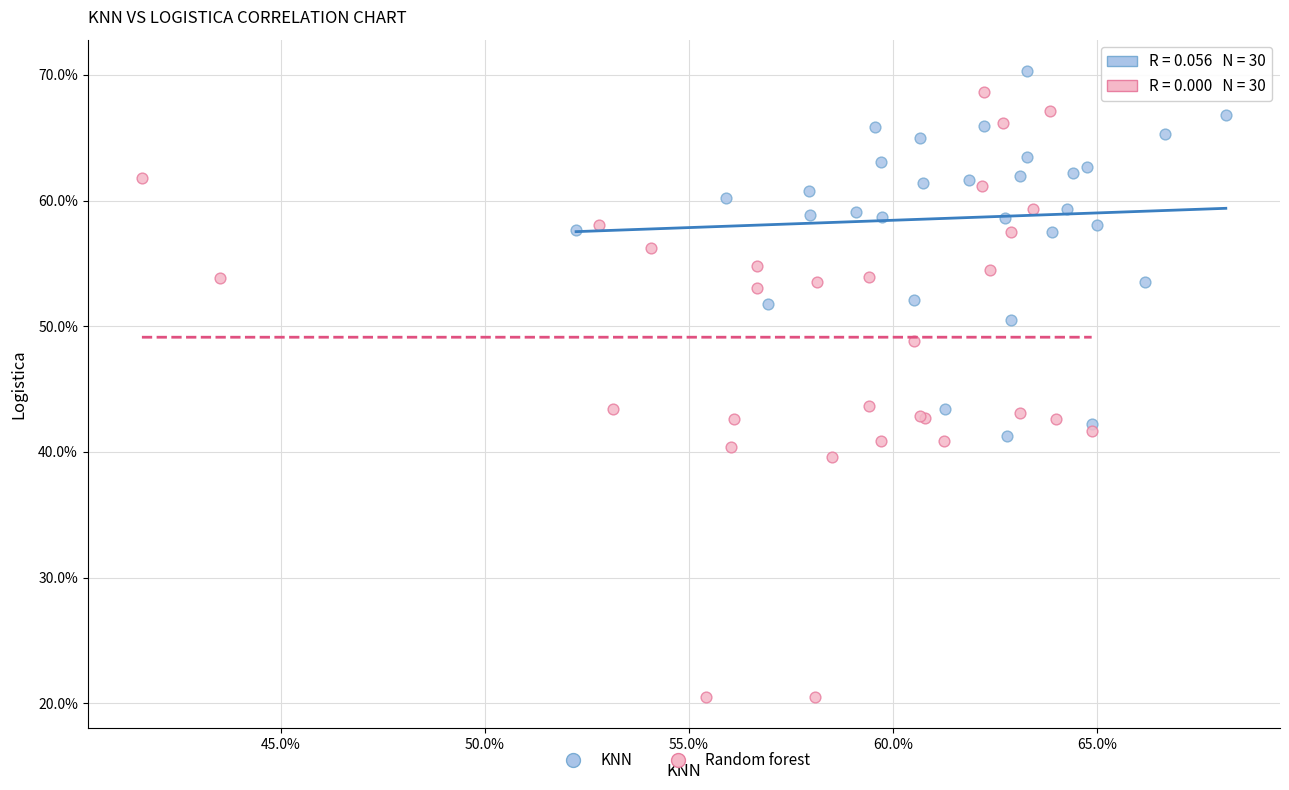

What are all the series names shown in the legend?

KNN, Random forest